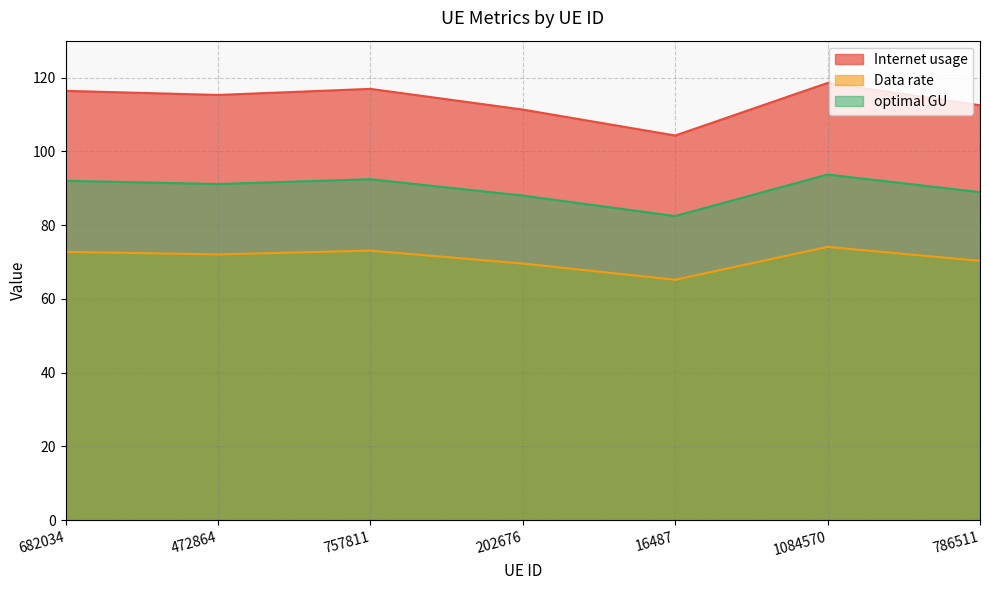

The value of Internet usage at 1084570 is 209.2. True or false?

False